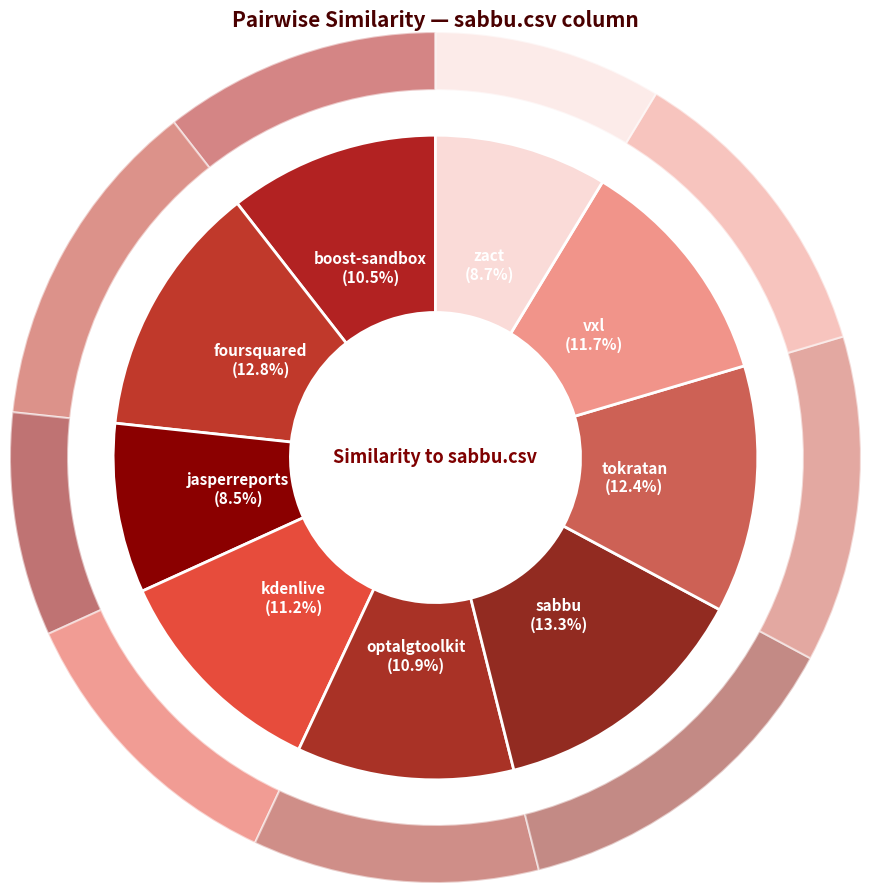

Combined, what portion of the pie is foursquared.csv and kdenlive.csv?

24.0%